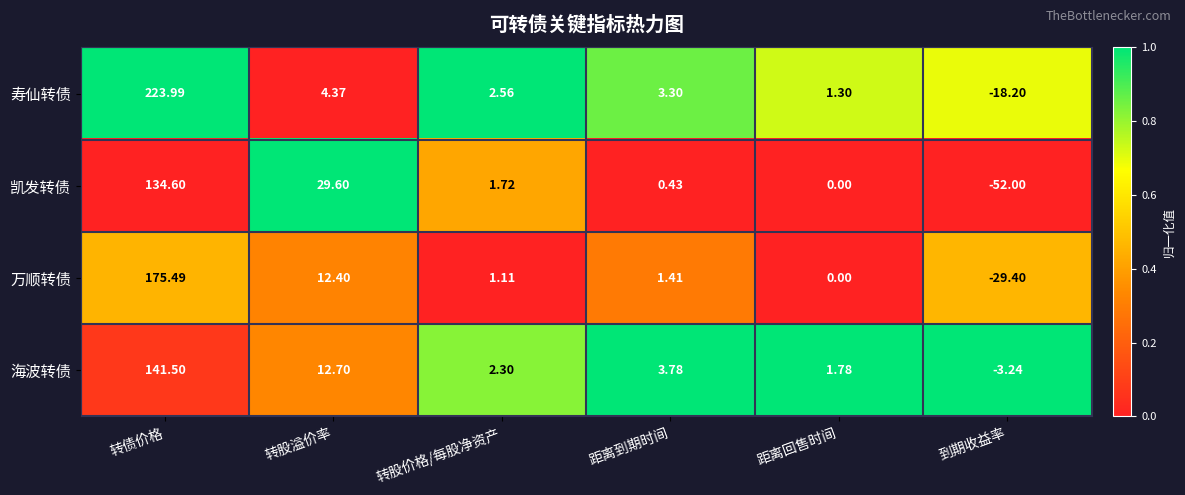

Which series has the largest range (max minus min)?

寿仙转债